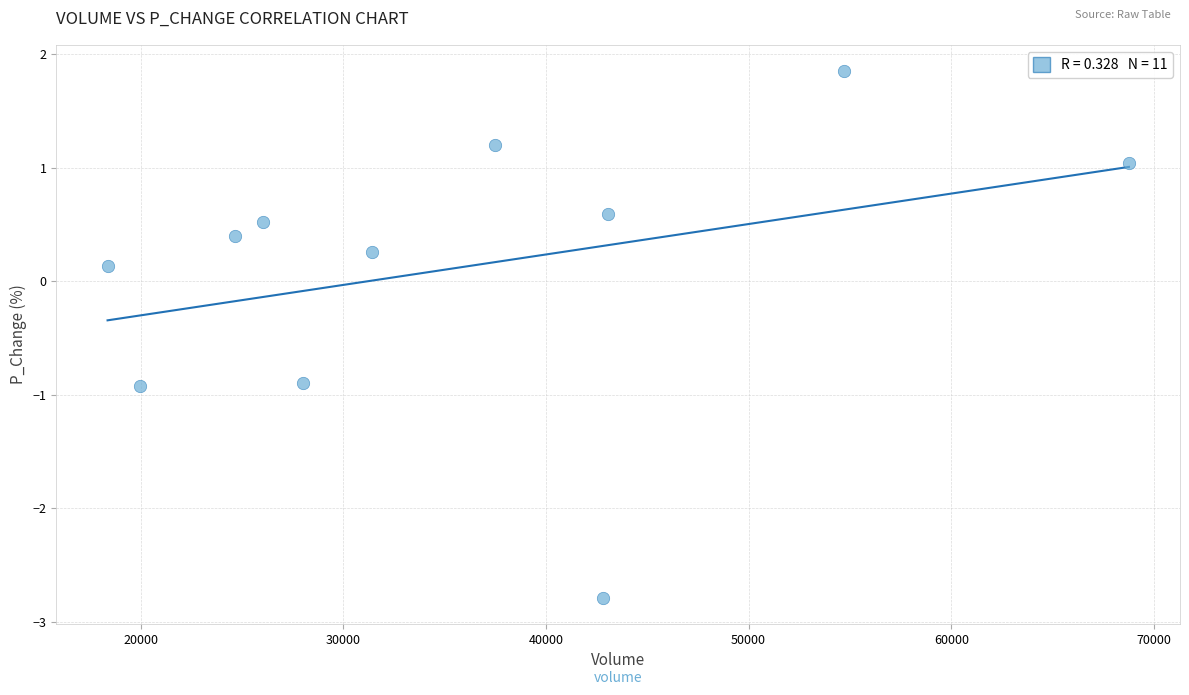

What is the average X value?

35931.5